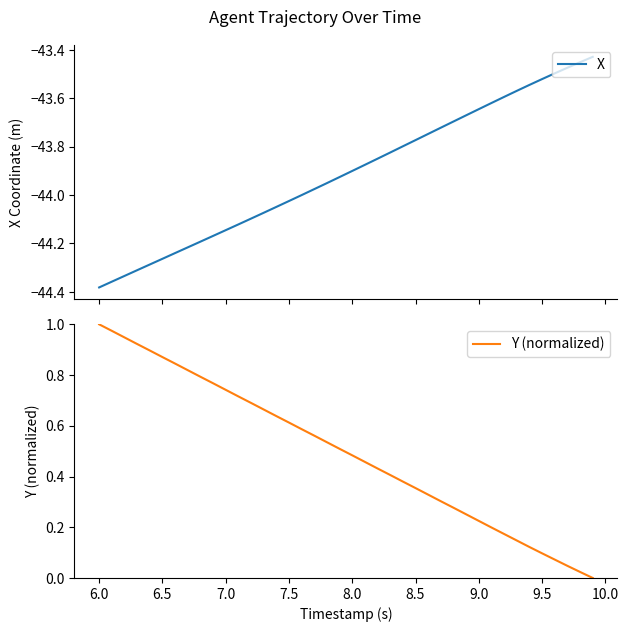

Which category has the highest value in the Y (normalized) series?

6.0